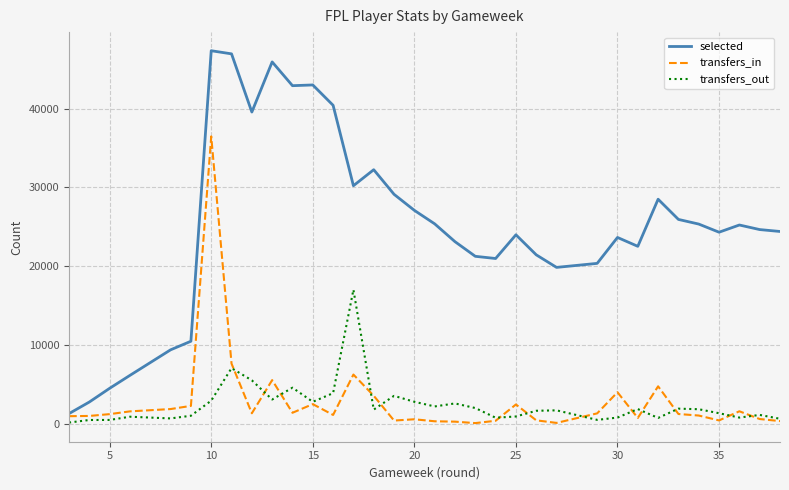

Is the value of transfers_out at 25 greater than the value of transfers_in at 0?

Yes